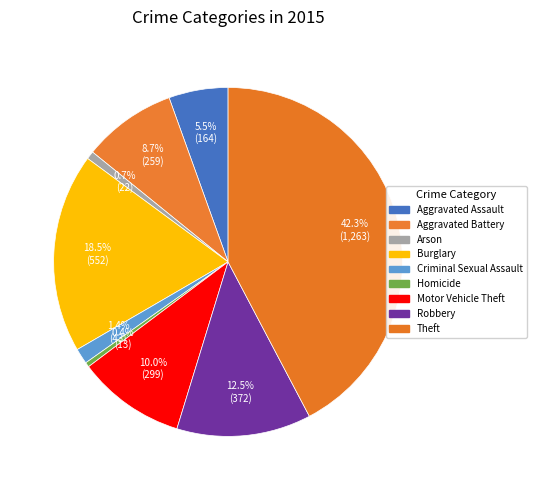

Count the number of slices in the pie.

9